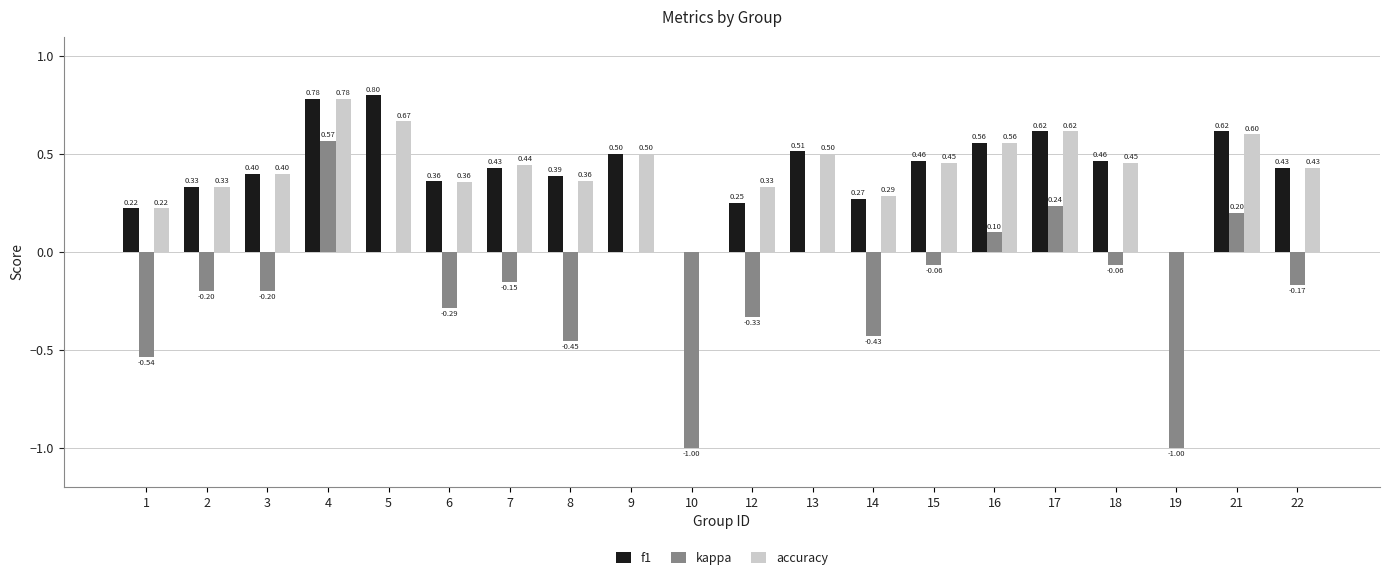

What is the total value across all series at 6?

0.4